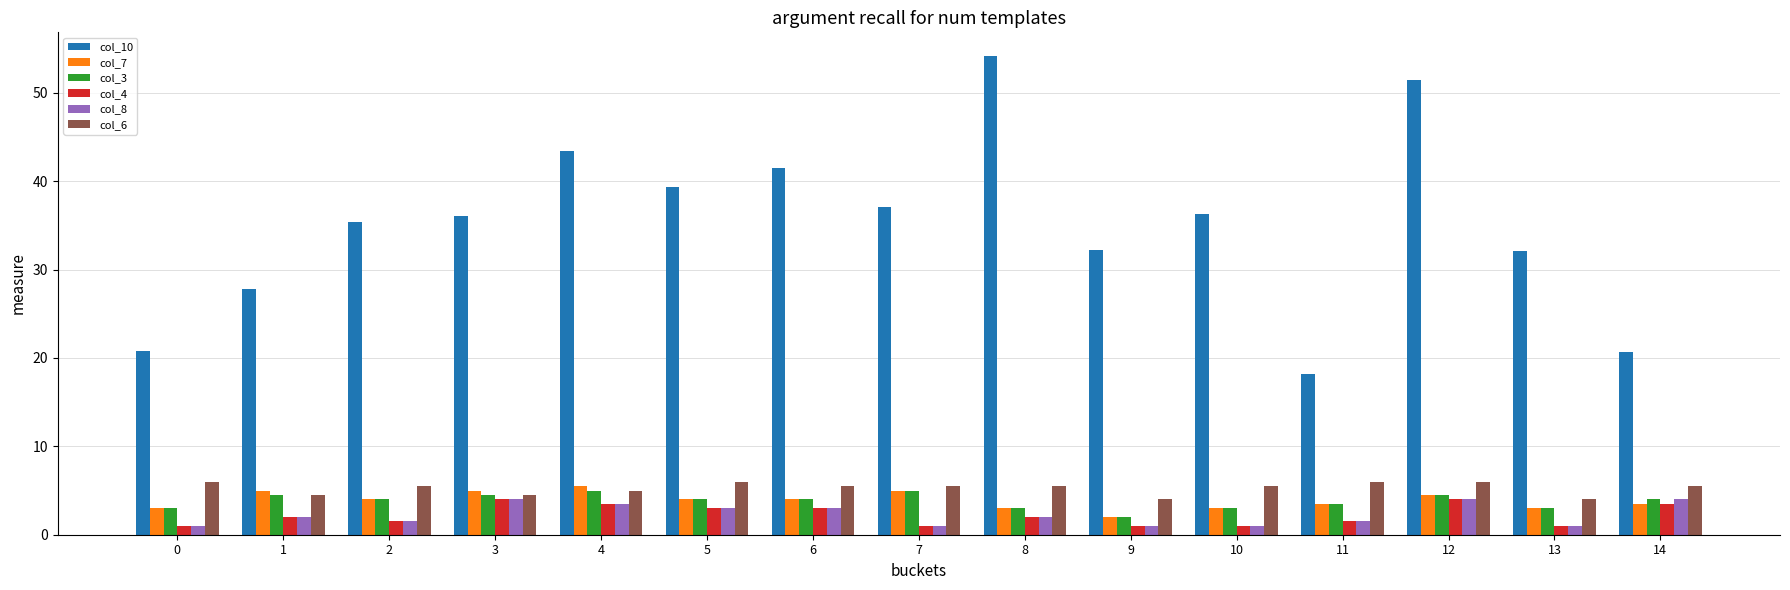

At which label does col_3 reach its minimum?

9